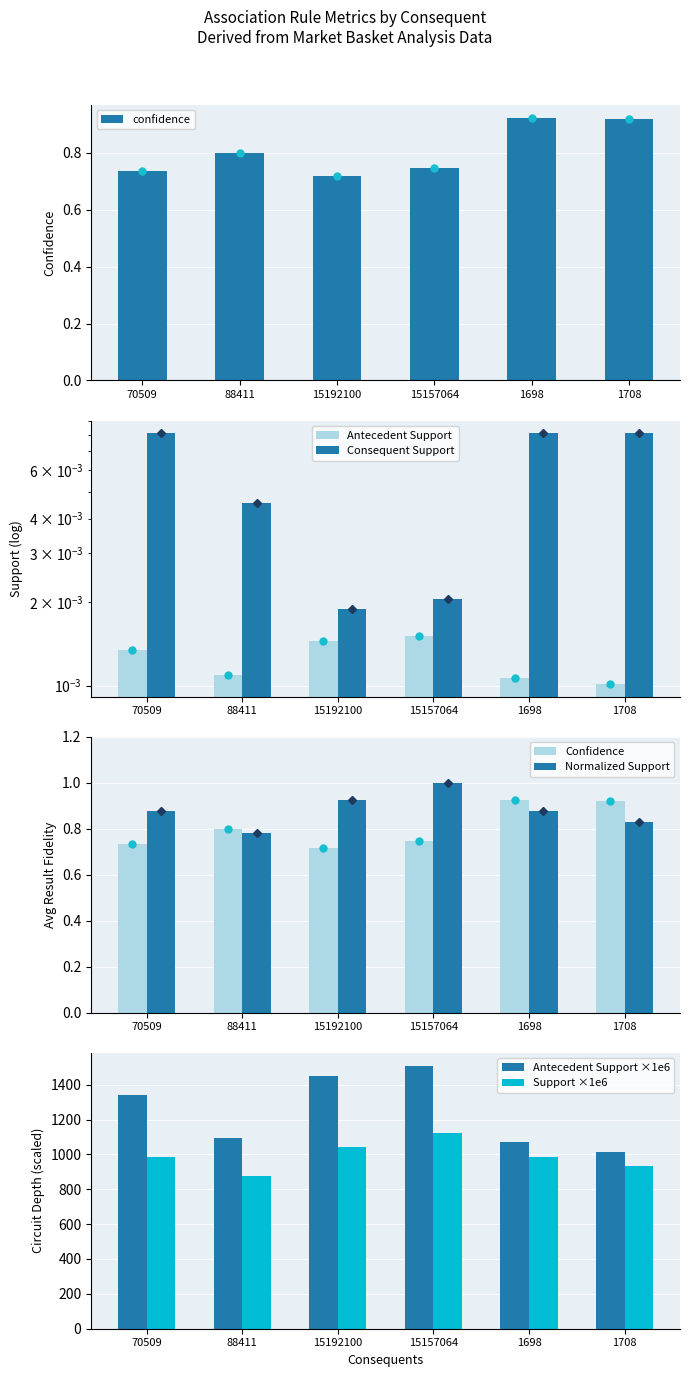

Reading right to left, transcribe all the data shown in this chart.

confidence: 0.9	0.9	0.7	0.7	0.8	0.7
antecedent support: 0.0	0.0	0.0	0.0	0.0	0.0
consequent support: 0.0	0.0	0.0	0.0	0.0	0.0
support: 0.8	0.9	1.0	0.9	0.8	0.9